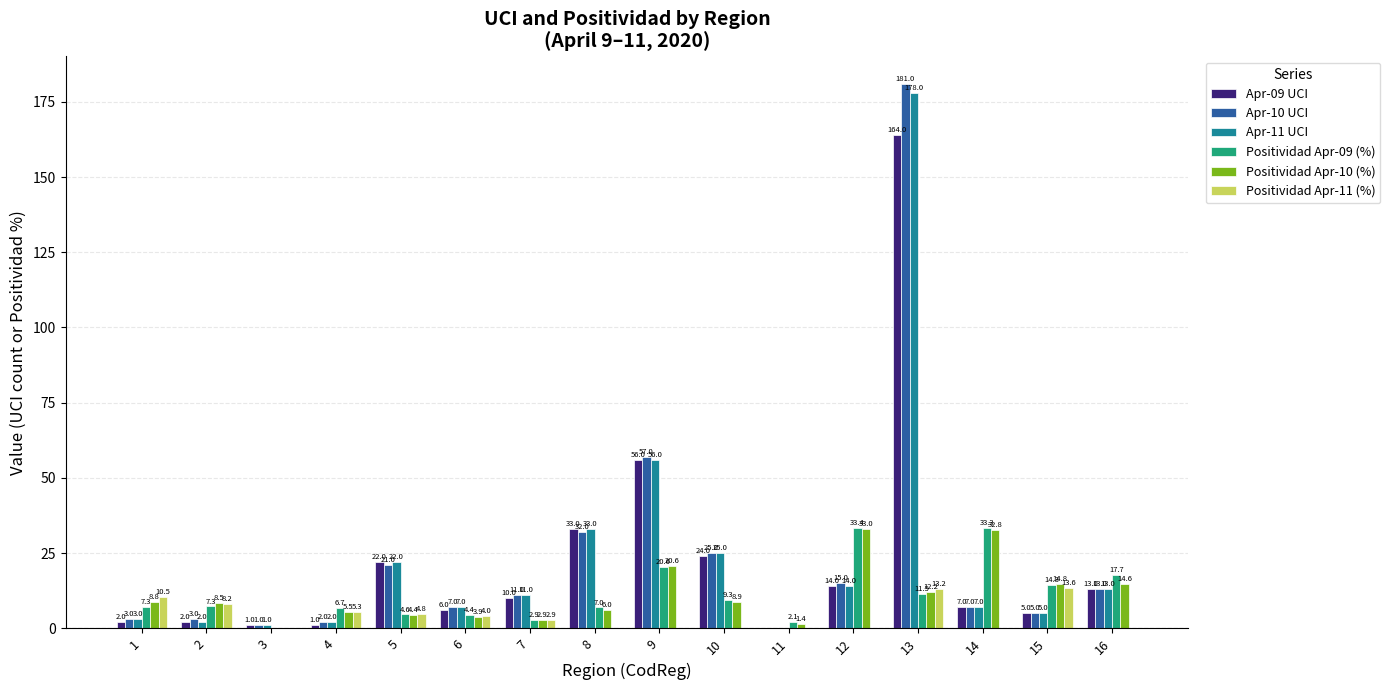

What is the maximum value for Apr-09 UCI?

164.0